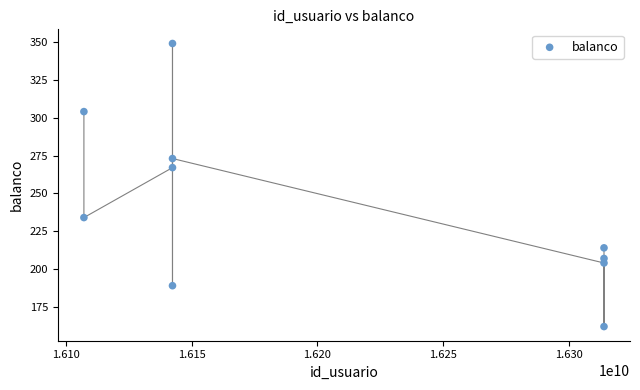

What is the range of Y values (max minus min)?

187